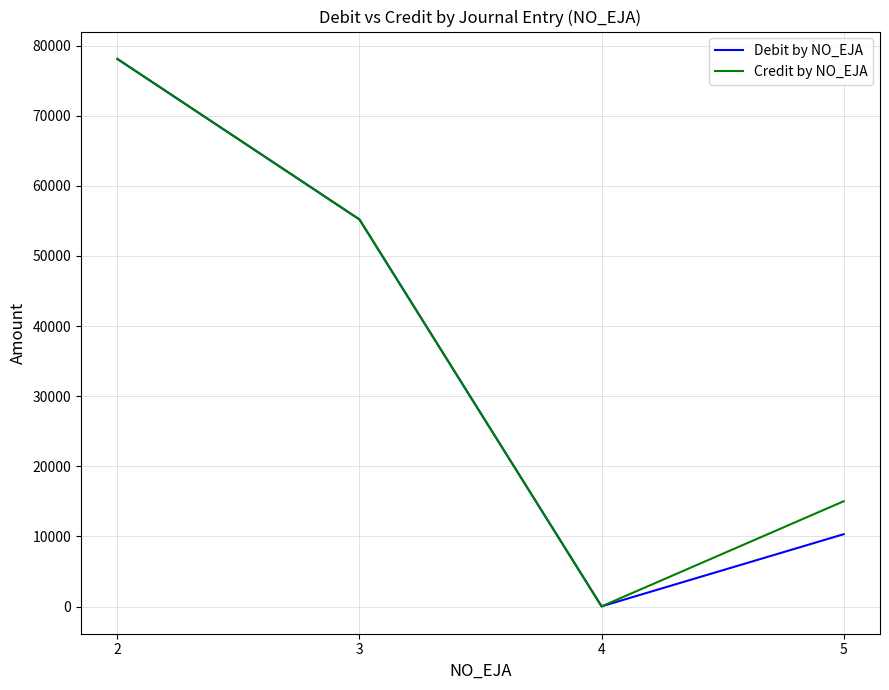

What is the difference between the Debit by NO_EJA values at 5 and 2?

67779.5